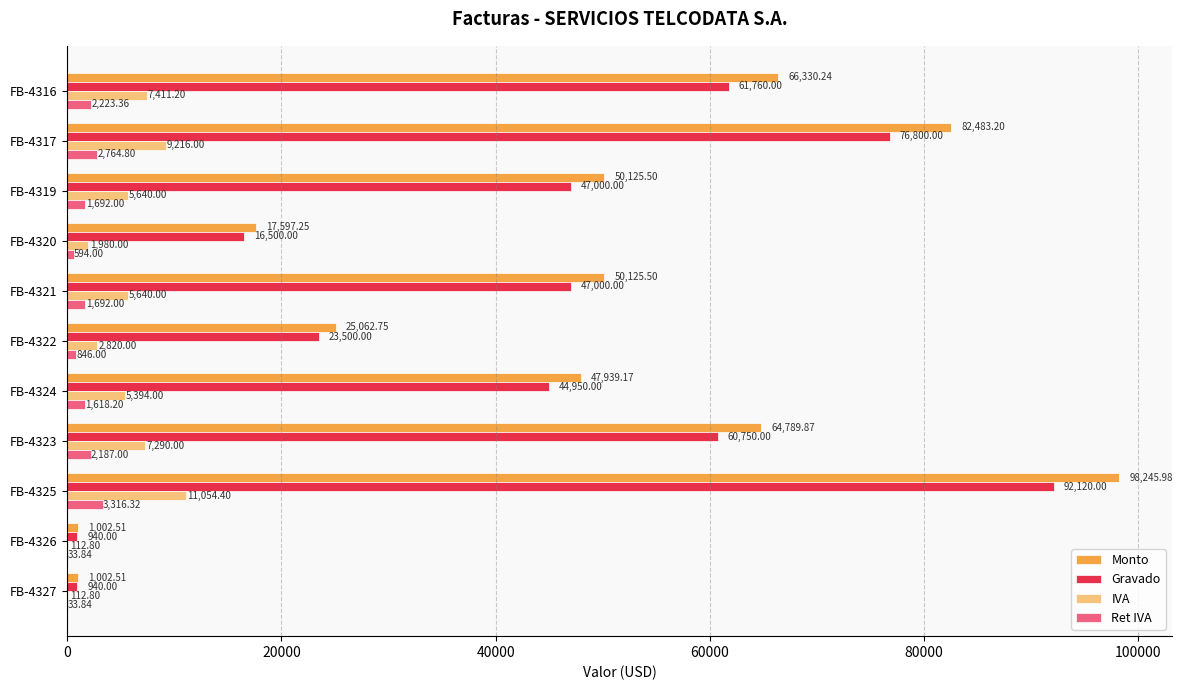

Which category has the highest value in the Monto series?

FB-4325